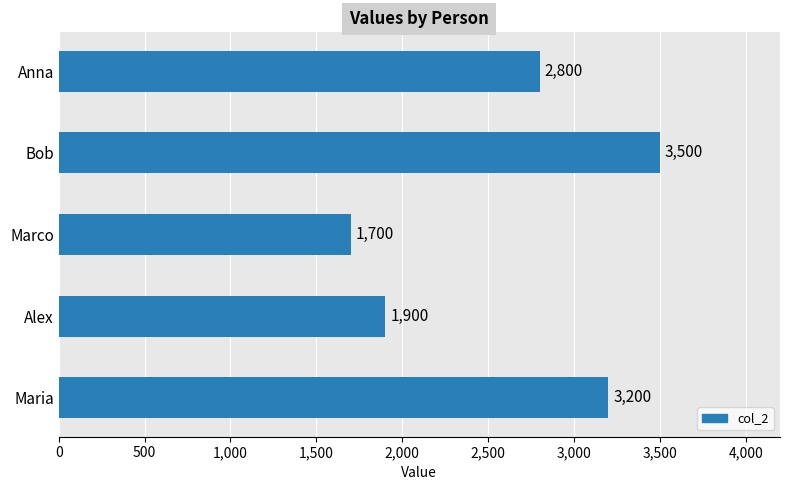

How many distinct data groups are displayed?

1